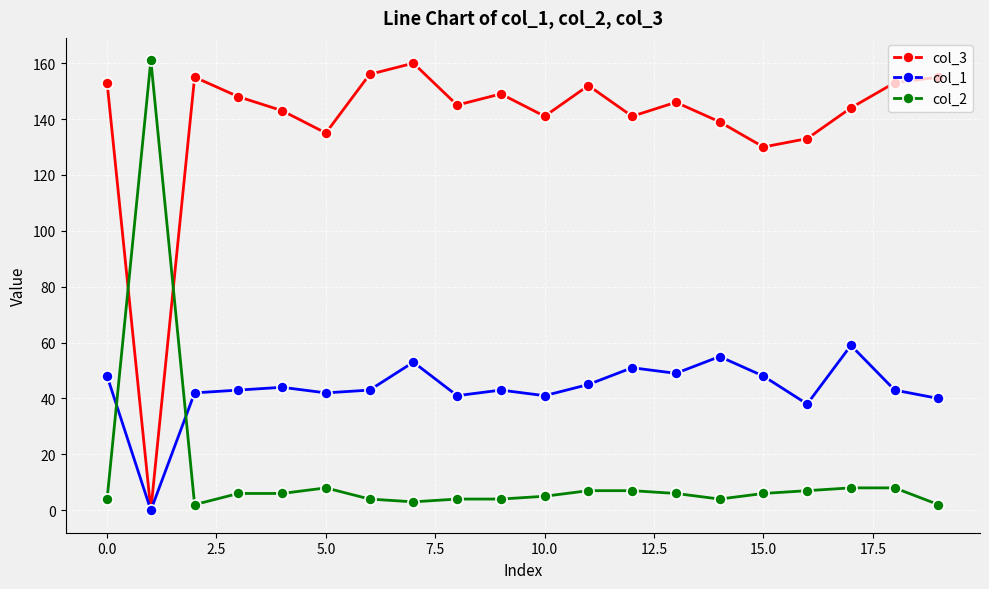

How many lines are shown in the chart?

3